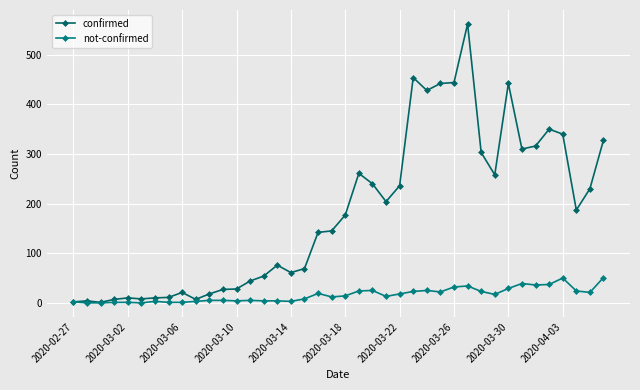

Which series has the widest spread of values?

confirmed